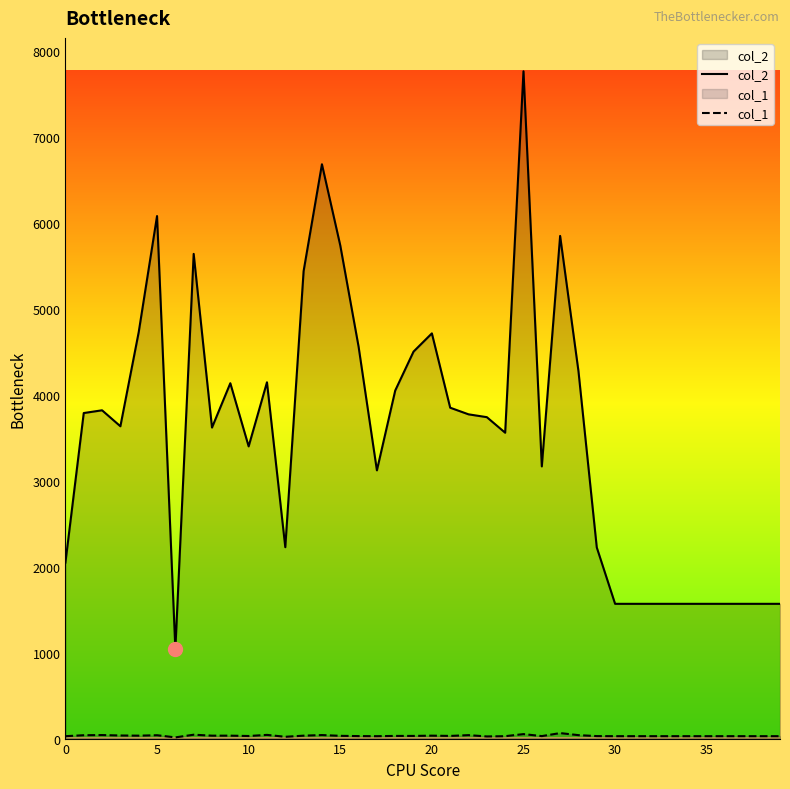

At which category is the sum across all series the highest?

25